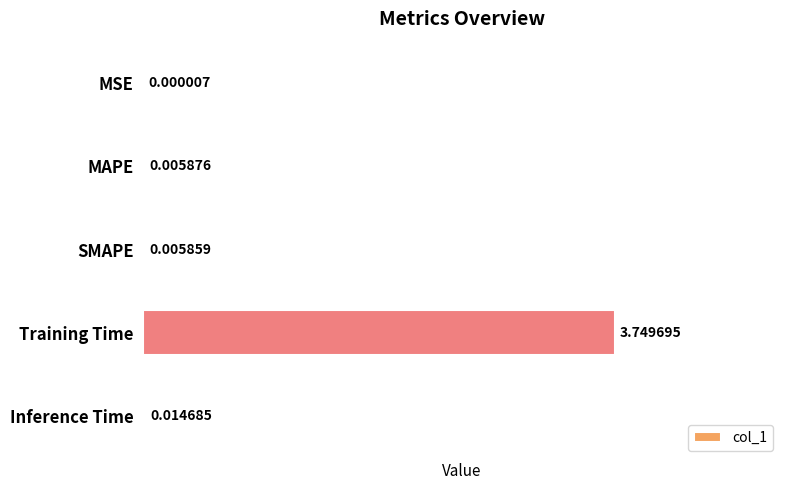

At which label is the value closest to 1?

Inference Time